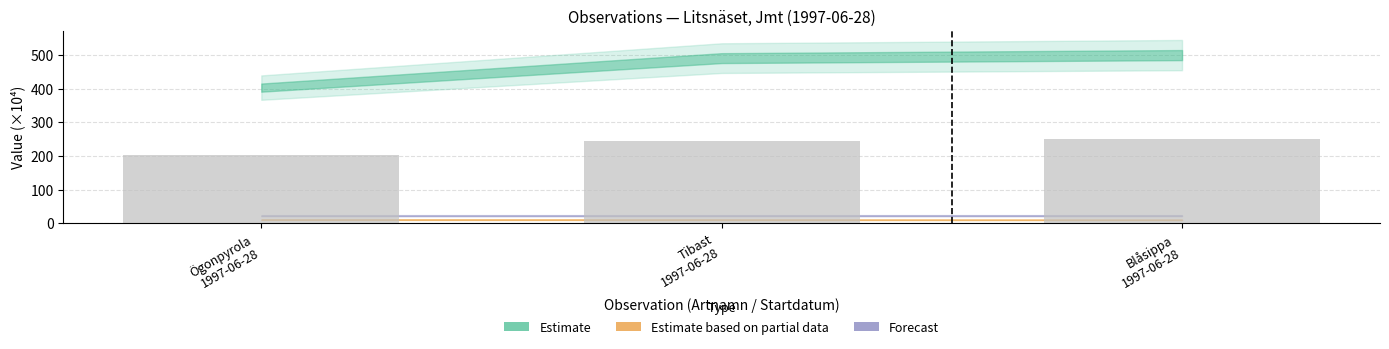

What is the average value?

232.7